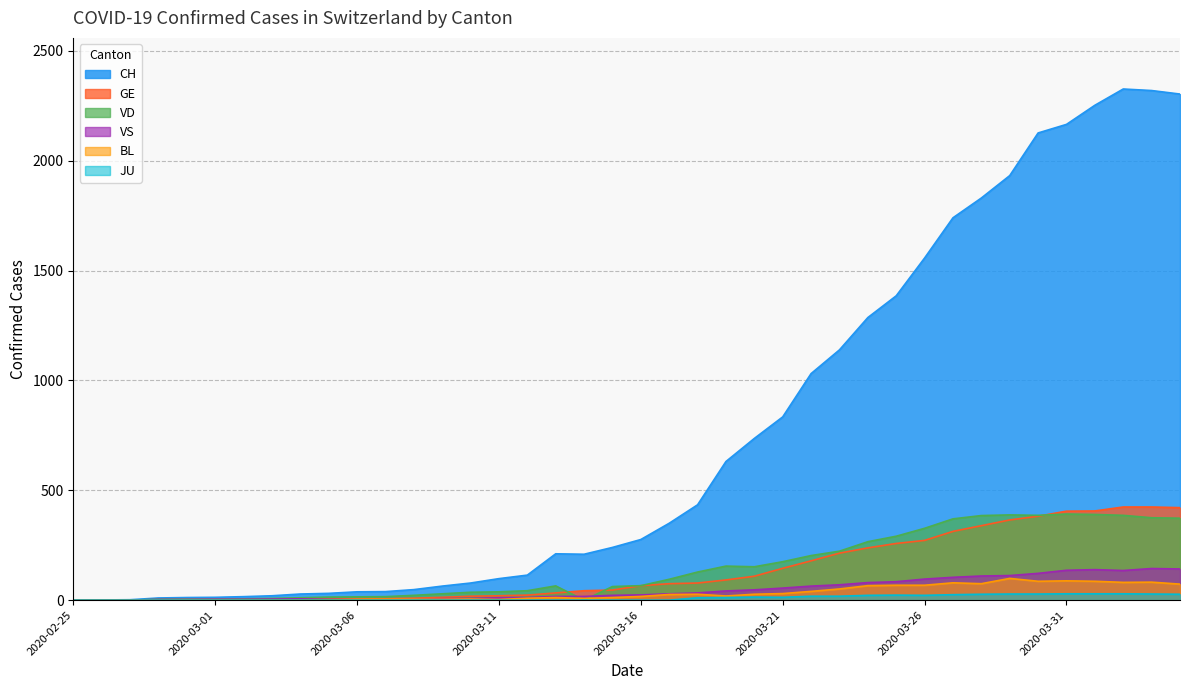

List the labels in order of GE value, largest first.

2020-04-02, 2020-04-03, 2020-04-04, 2020-04-01, 2020-03-31, 2020-03-30, 2020-03-29, 2020-03-28, 2020-03-27, 2020-03-26, 2020-03-25, 2020-03-24, 2020-03-23, 2020-03-22, 2020-03-21, 2020-03-20, 2020-03-19, 2020-03-18, 2020-03-17, 2020-03-16, 2020-03-15, 2020-03-14, 2020-03-13, 2020-03-12, 2020-03-11, 2020-03-10, 2020-03-09, 2020-03-08, 2020-03-06, 2020-03-07, 2020-03-05, 2020-03-03, 2020-03-04, 2020-02-29, 2020-03-01, 2020-03-02, 2020-02-28, 2020-02-26, 2020-02-27, 2020-02-25